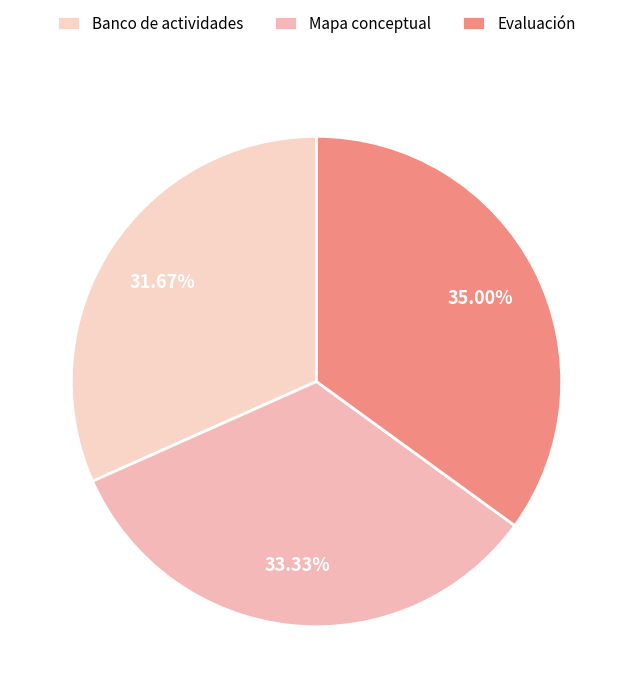

Approximately how many times larger is the value at Banco de actividades compared to Evaluación?

0.9